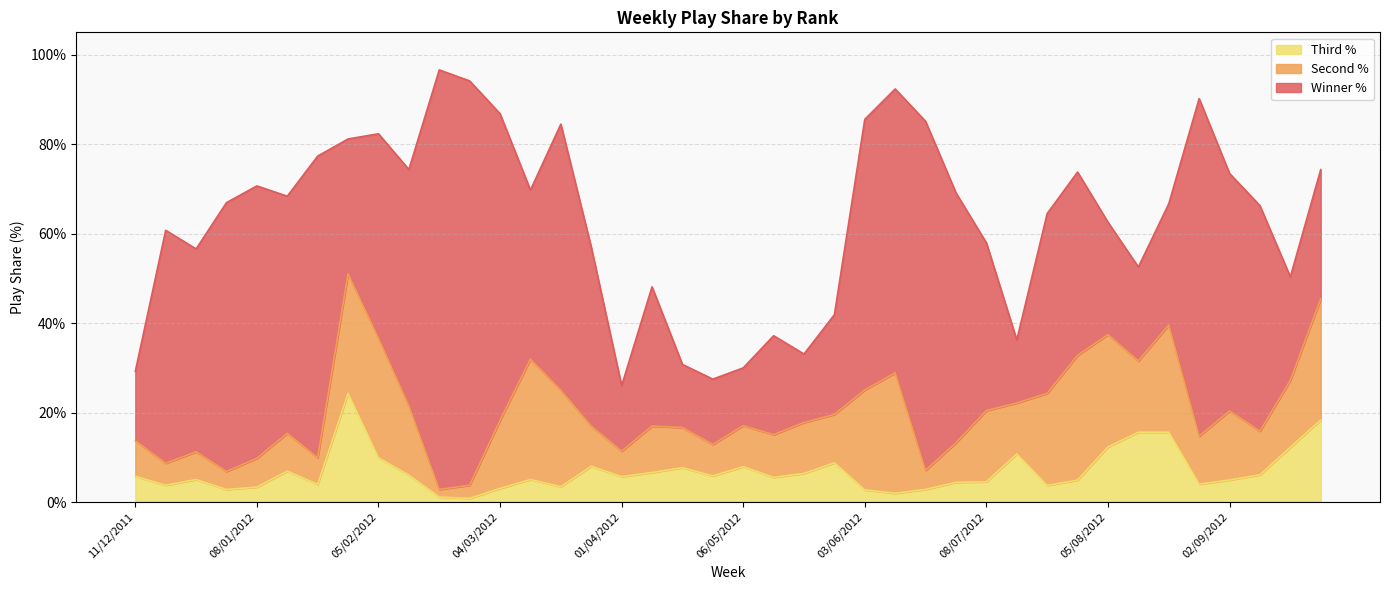

What are all the series names shown in the legend?

Third %, Second %, Winner %